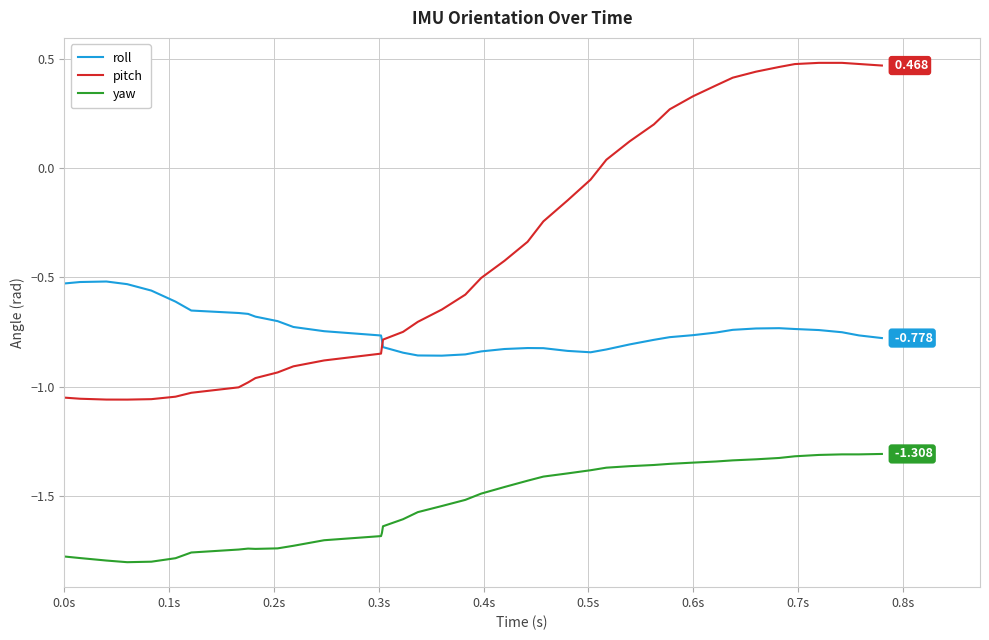

Which series has the largest total across all categories?

pitch